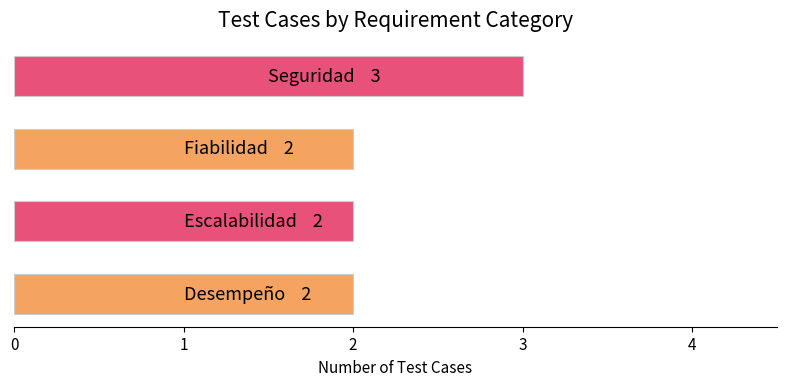

What is the greatest value displayed?

3